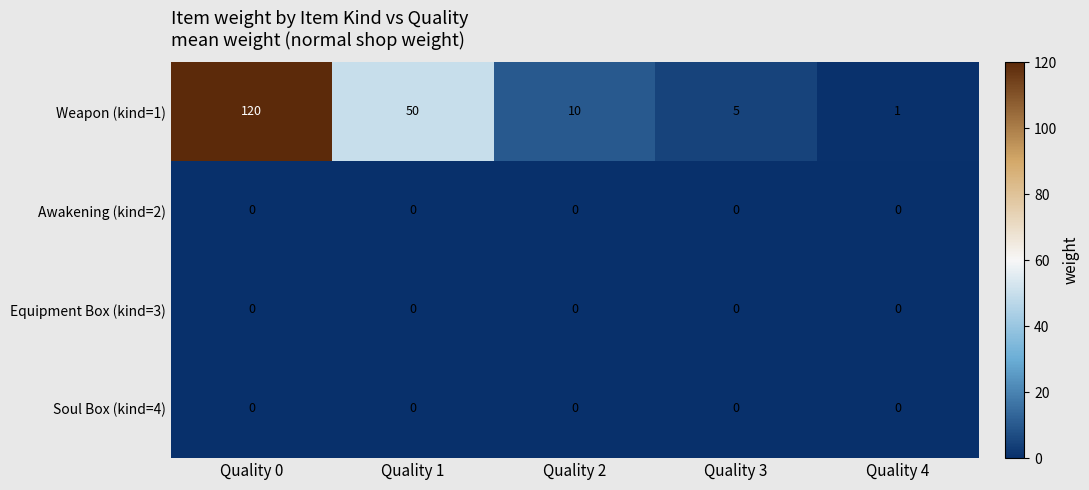

Reading right to left, transcribe all the data shown in this chart.

Weapon (kind=1): 1	5	10	50	120
Awakening (kind=2): 0	0	0	0	0
Equipment Box (kind=3): 0	0	0	0	0
Soul Box (kind=4): 0	0	0	0	0